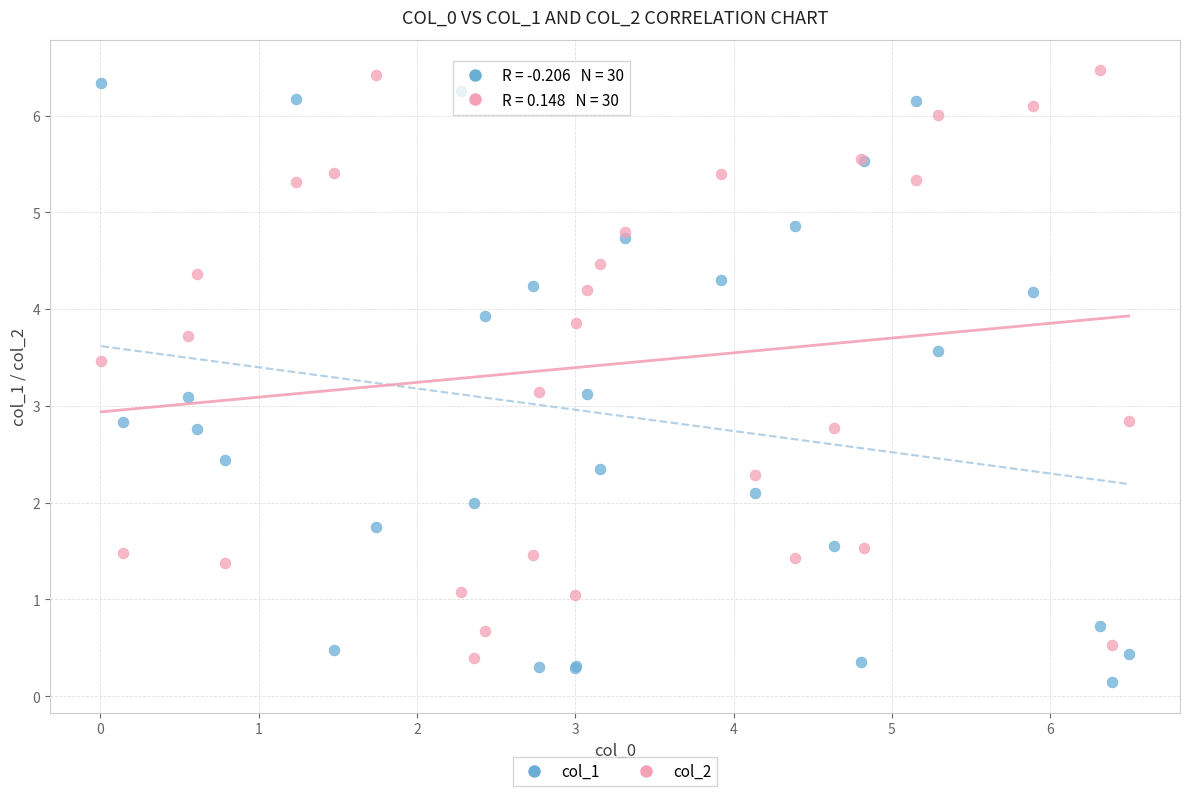

What is the X range (max minus min) for the scatter plot?

6.5